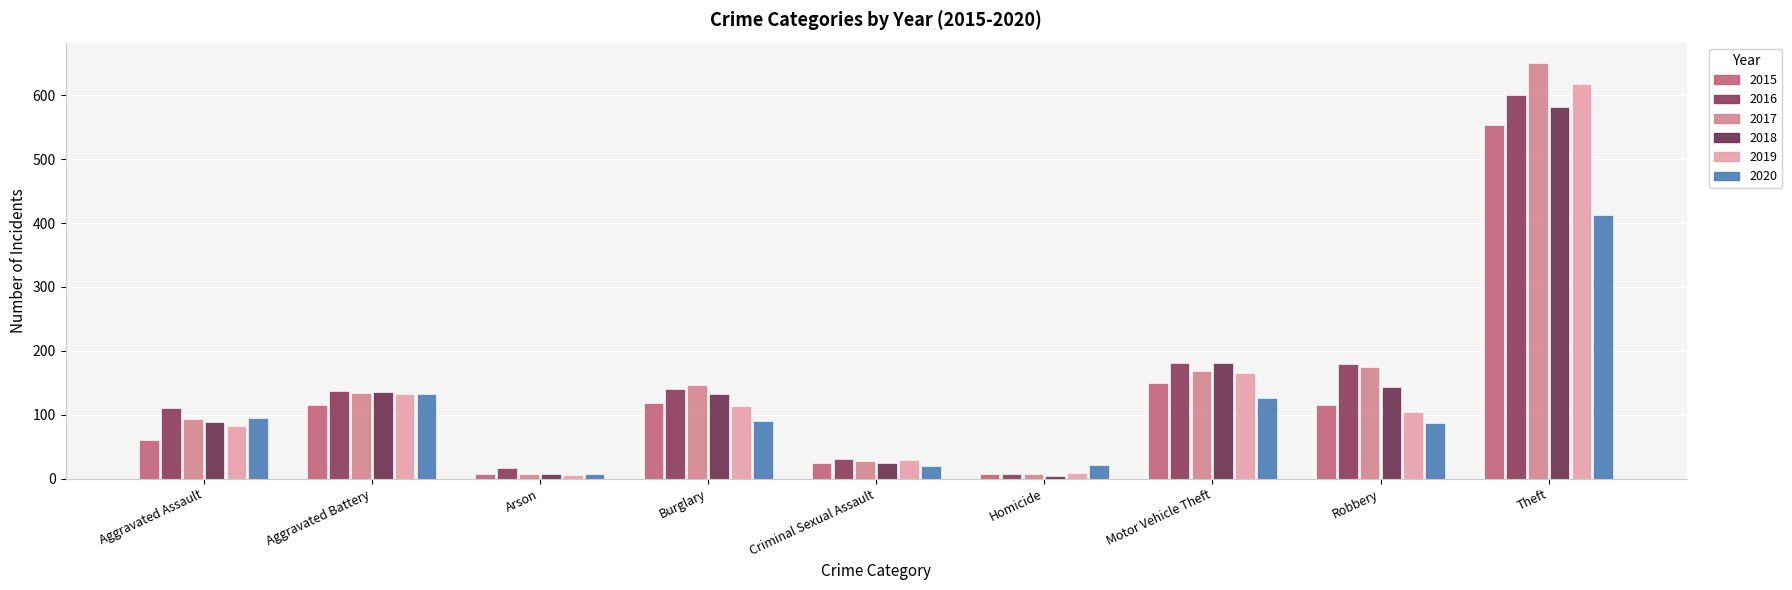

Where does the 2018 series first go above 132?

Aggravated Battery